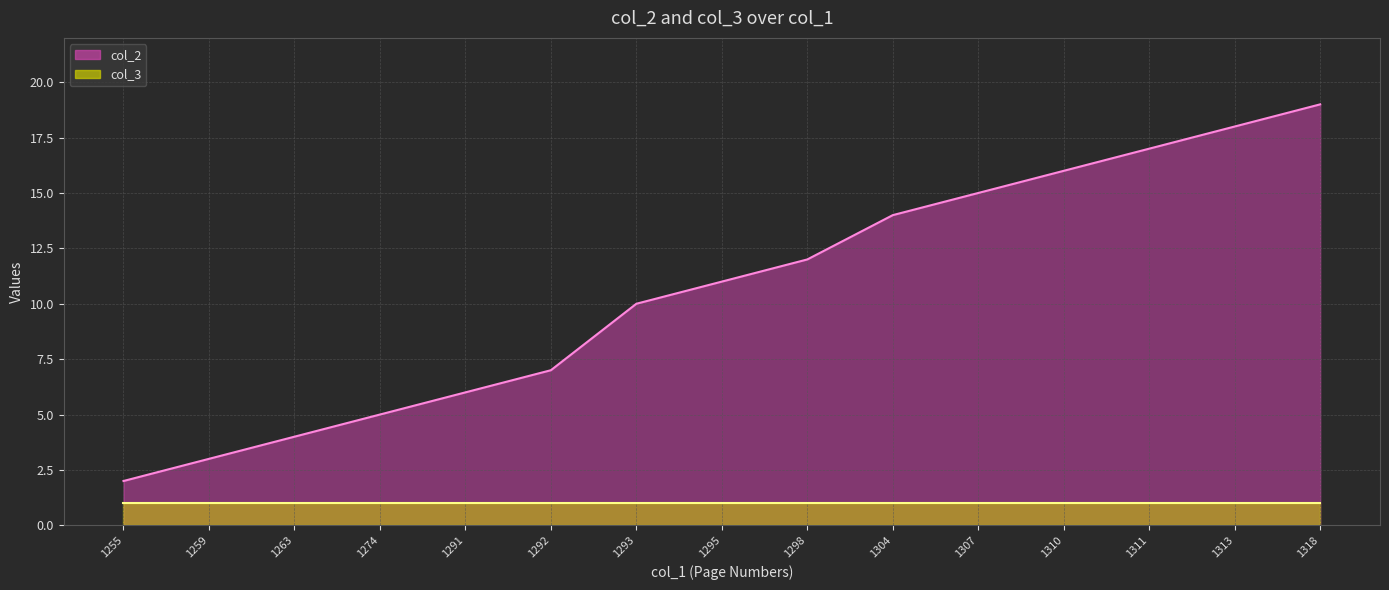

Which category has the highest value across all series?

1318